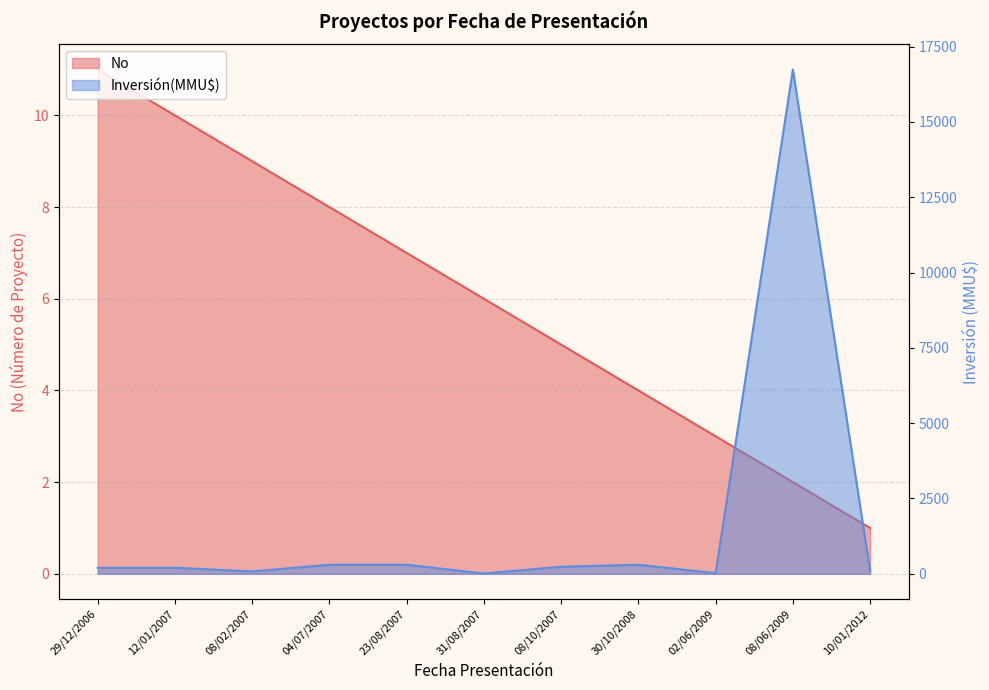

Which series changed the most between 31/08/2007 and 02/06/2009?

Inversión(MMU$)